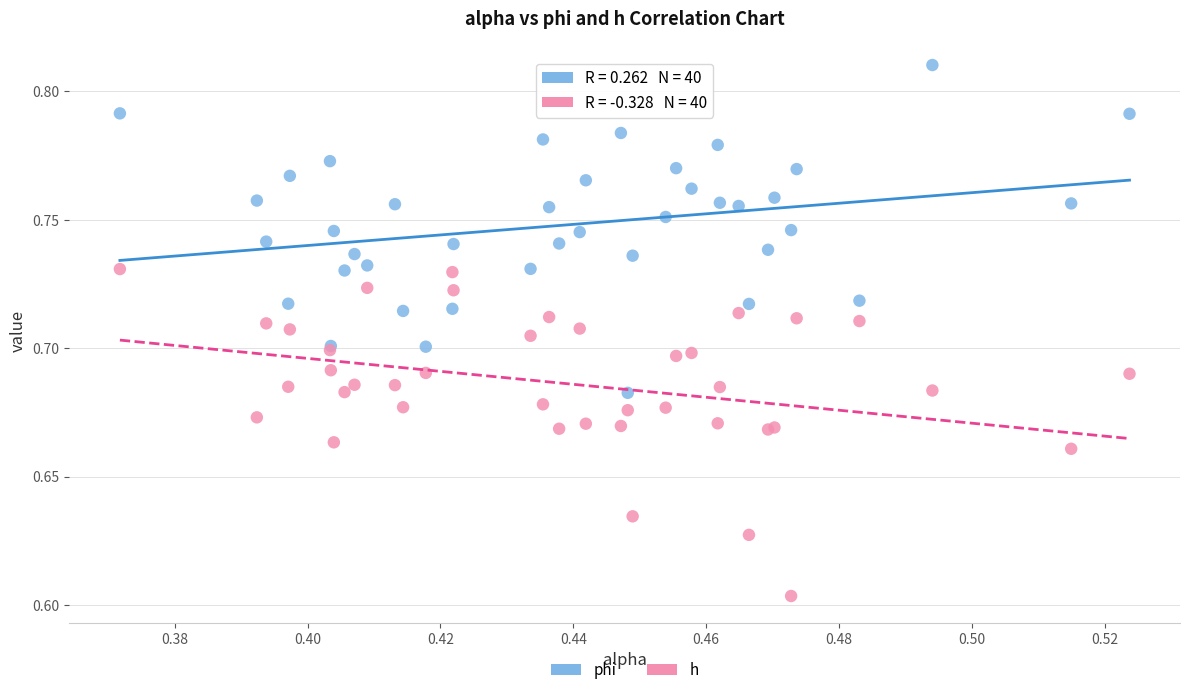

Which series reaches the maximum Y coordinate?

phi